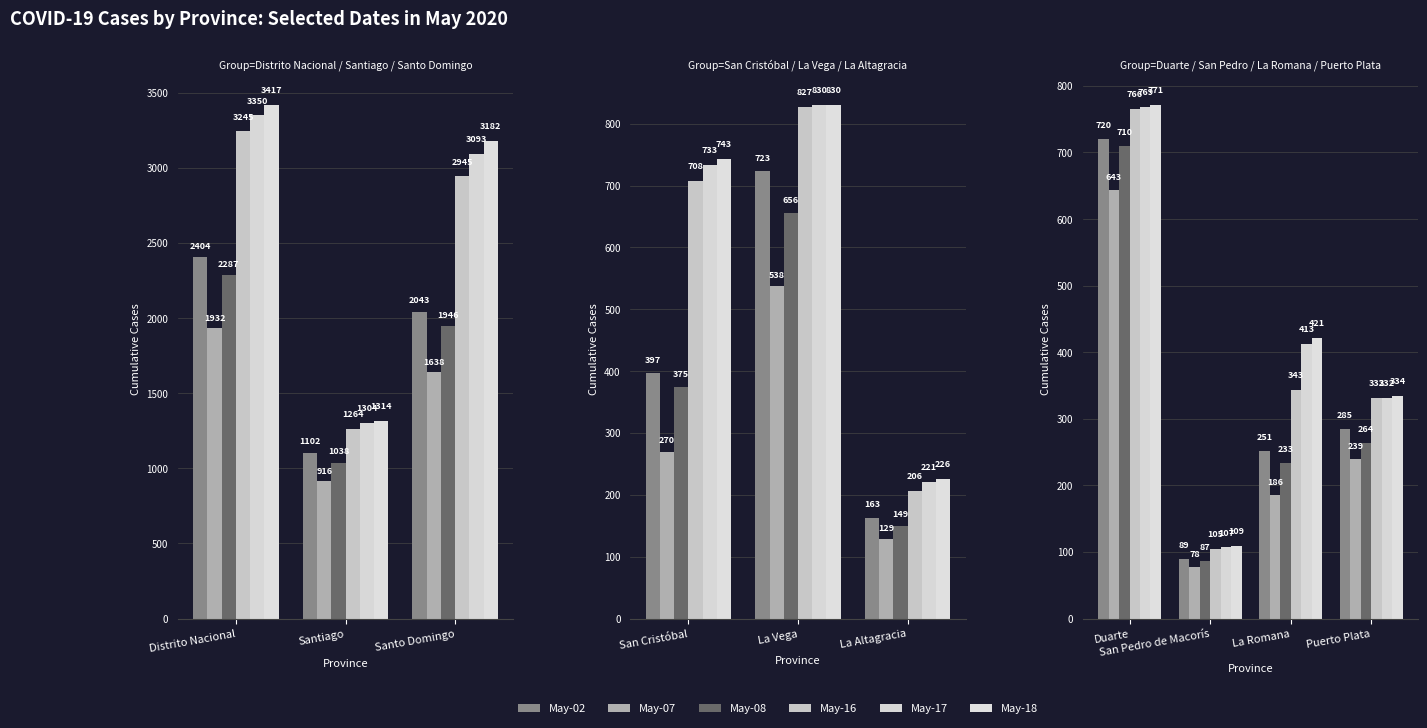

Are the bars horizontal?

No